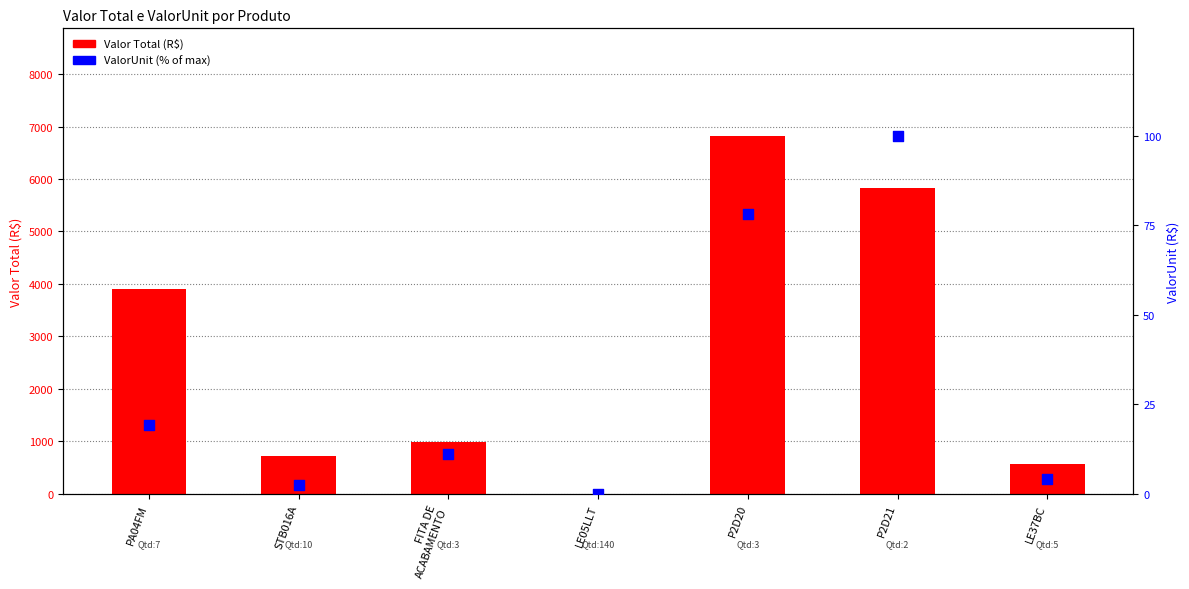

At how many categories does at least one series exceed 5211?

2